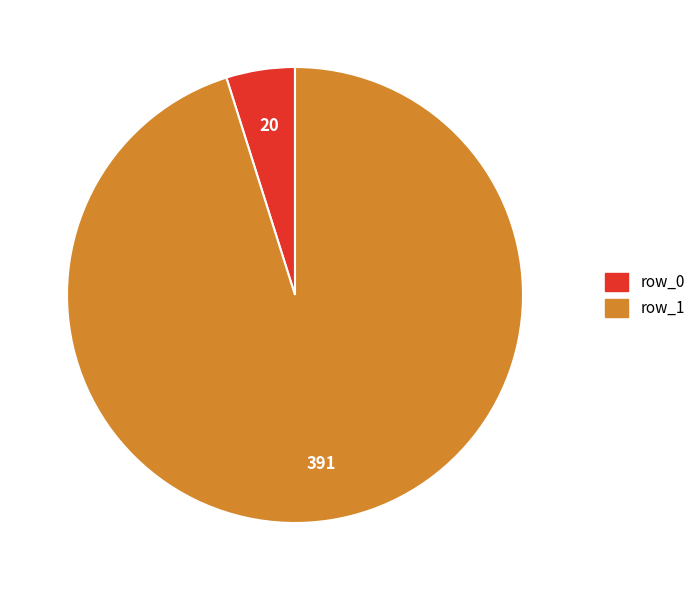

Between row_1 and row_0, which is larger?

row_1